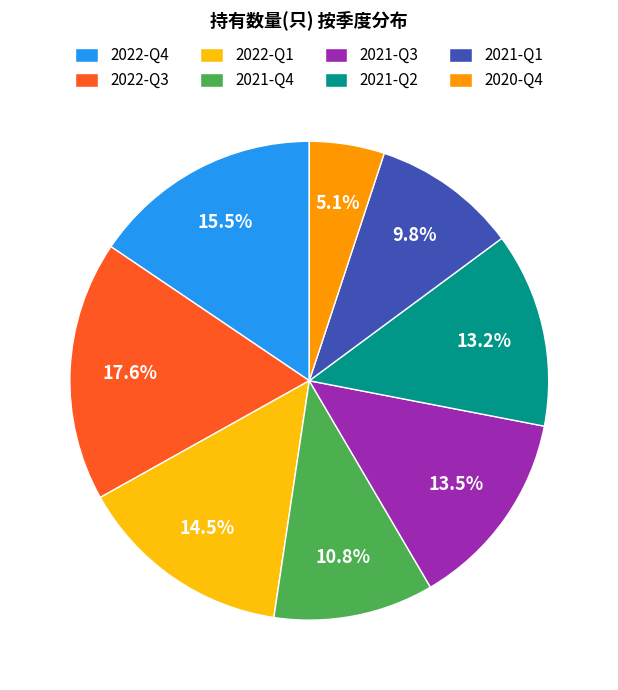

Is it true that 2022-Q4 is 4% of the pie?

False